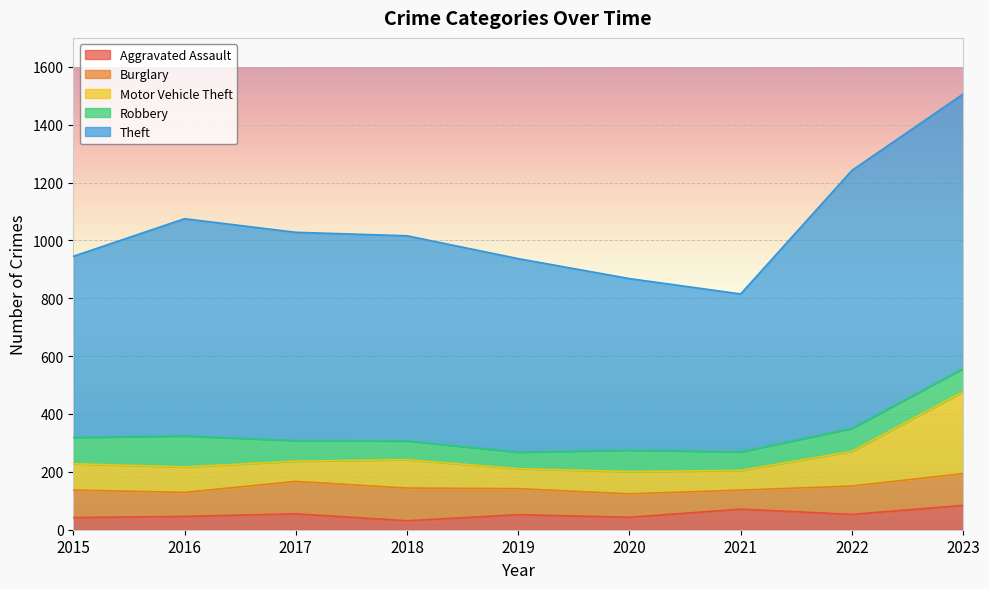

True or false: Robbery has a value of 57 at 2019.

True